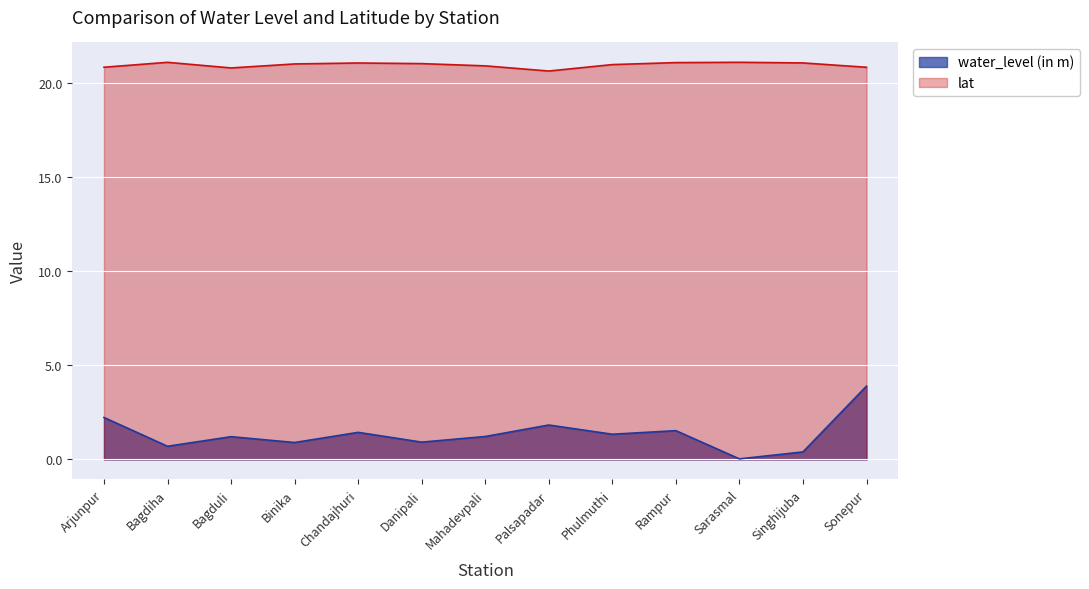

What is the label of the 4th point from the right?

Rampur